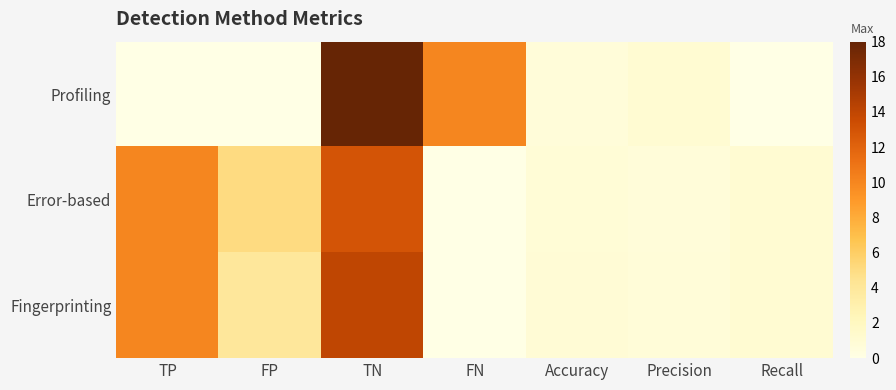

Reading left to right, list all the values displayed in this chart.

Profiling: TP=0.0	FP=0.0	TN=18.0	FN=10.0	Accuracy=0.6	Precision=1.0	Recall=0.0
Error-based: TP=10.0	FP=5.0	TN=13.0	FN=0.0	Accuracy=0.8	Precision=0.7	Recall=1.0
Fingerprinting: TP=10.0	FP=4.0	TN=14.0	FN=0.0	Accuracy=0.9	Precision=0.7	Recall=1.0